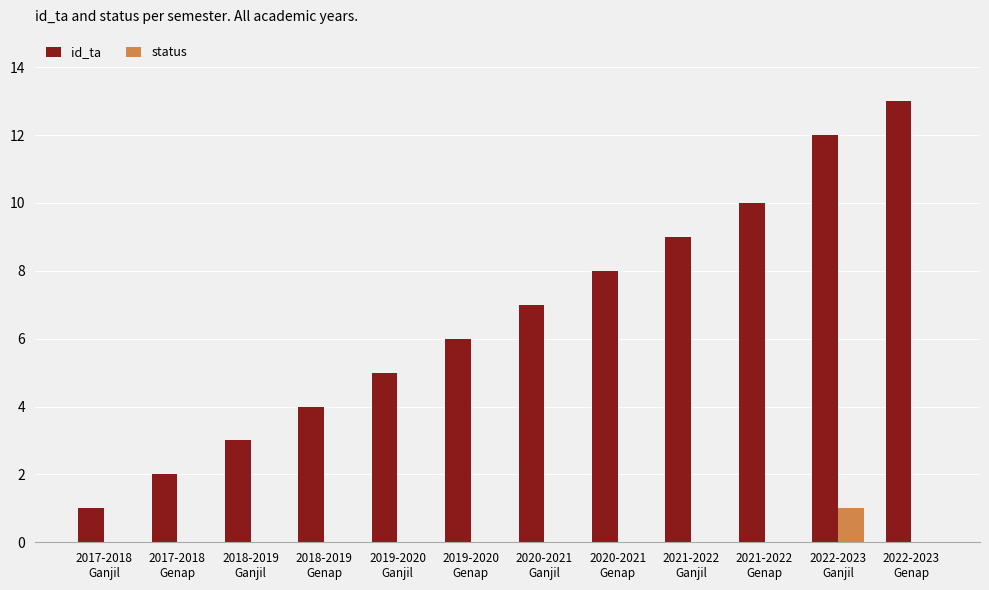

Which series has the largest total across all categories?

id_ta